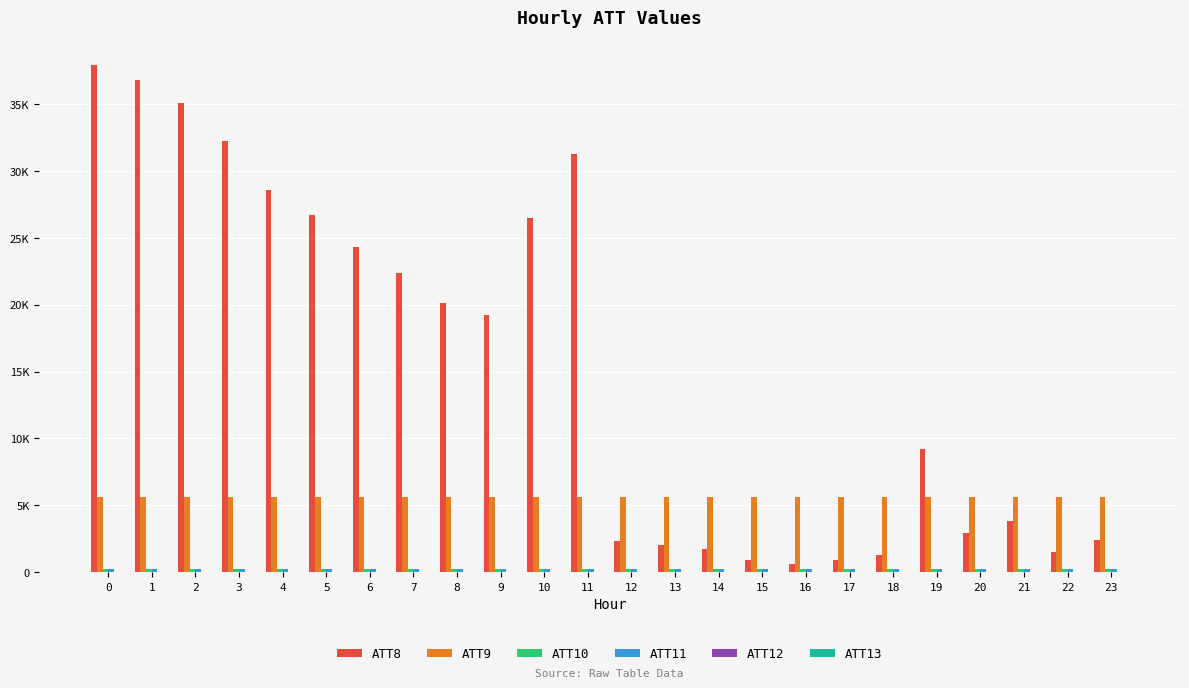

At how many categories does at least one series exceed 12141?

12